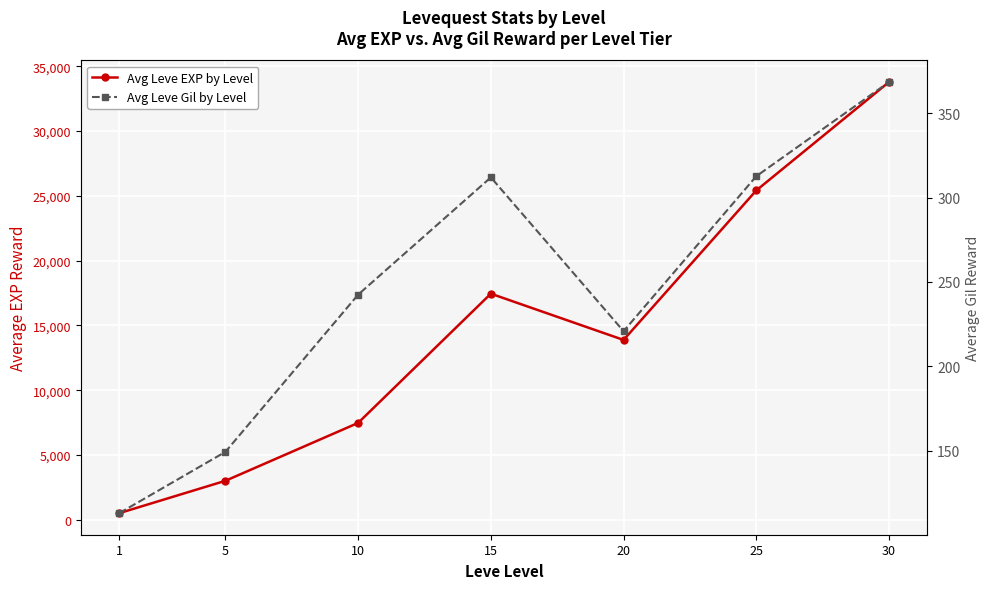

What is the difference between the highest and lowest values at 5?

2859.0